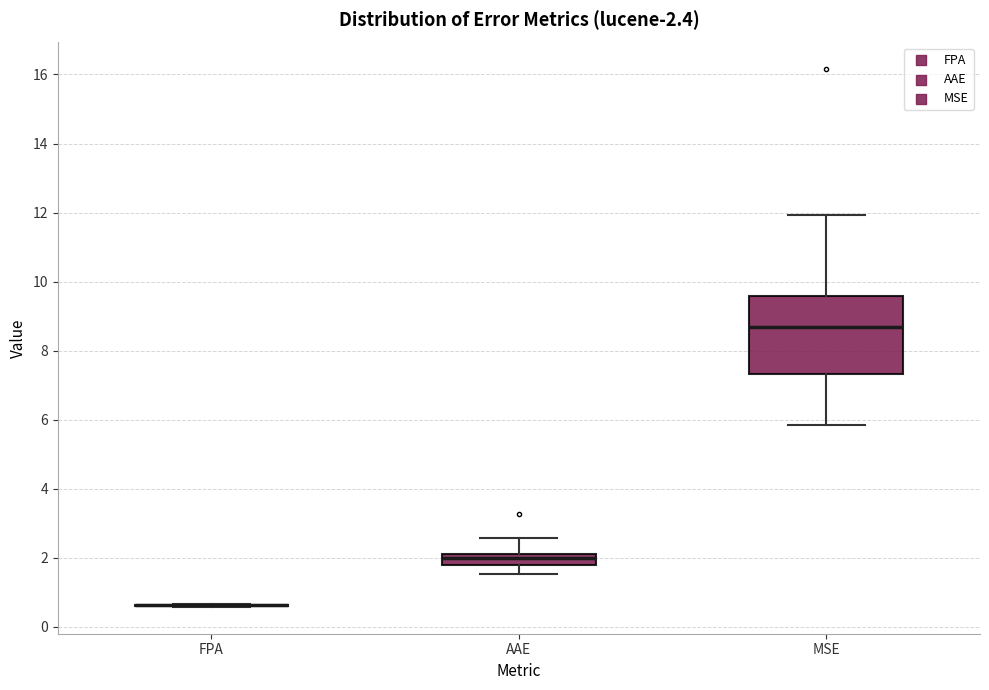

Which box is the tallest, from its lower edge to its upper edge?

MSE